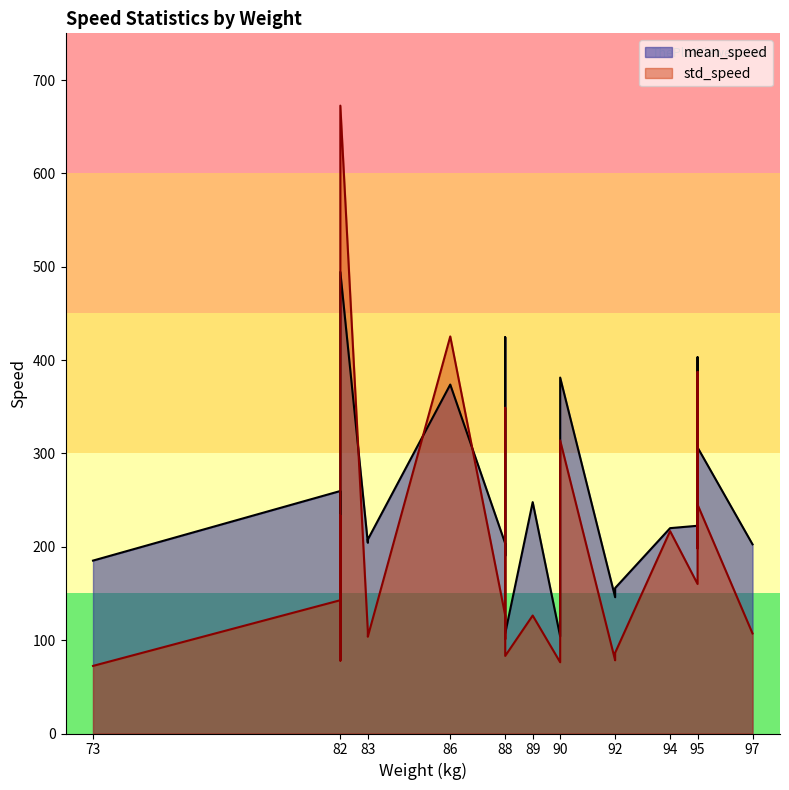

What is the minimum value shown in the chart?

72.4